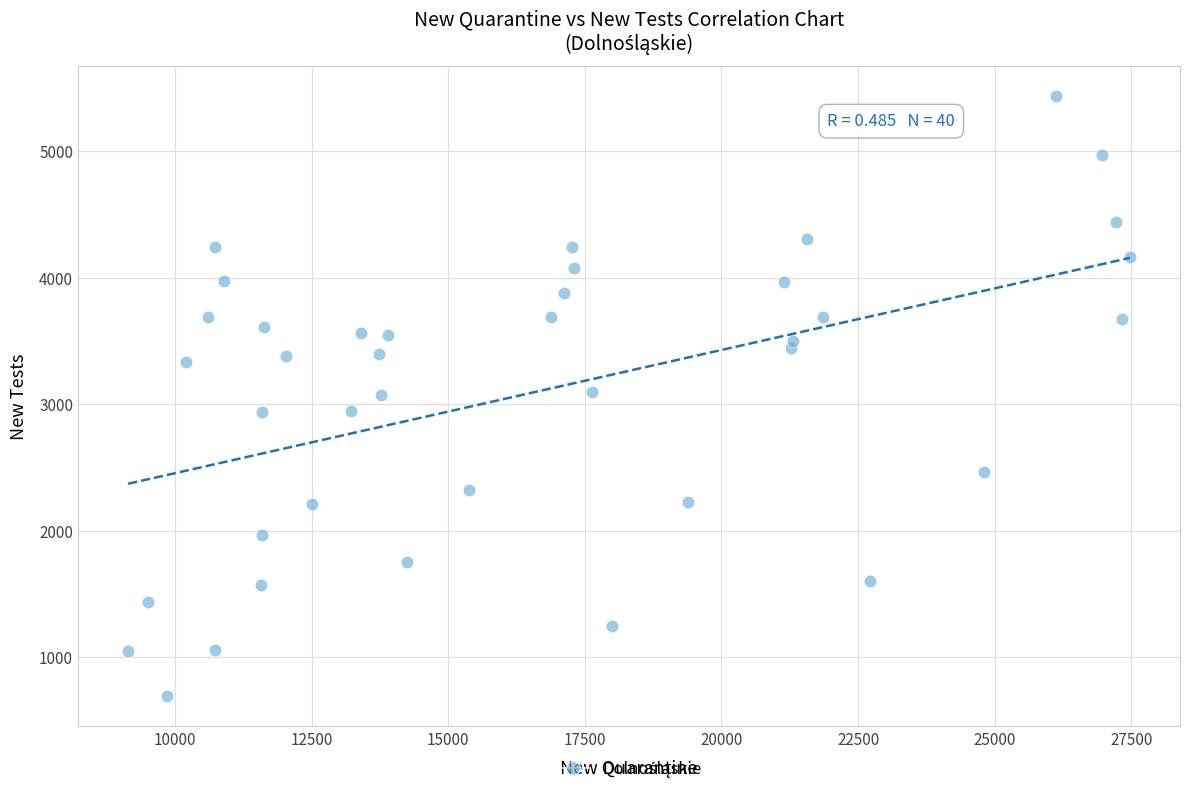

What is the range of X values (max minus min)?

18332